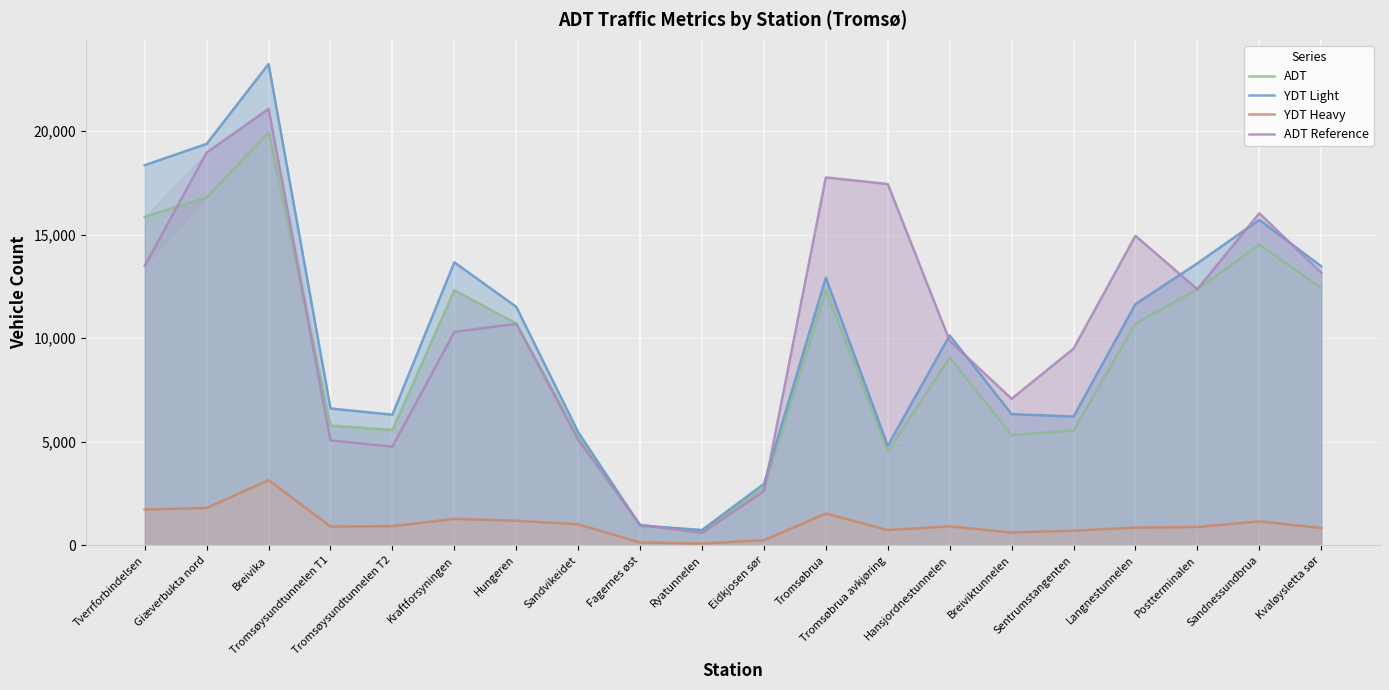

Read the ADT value at Tromsøysundtunnelen T1.

5790